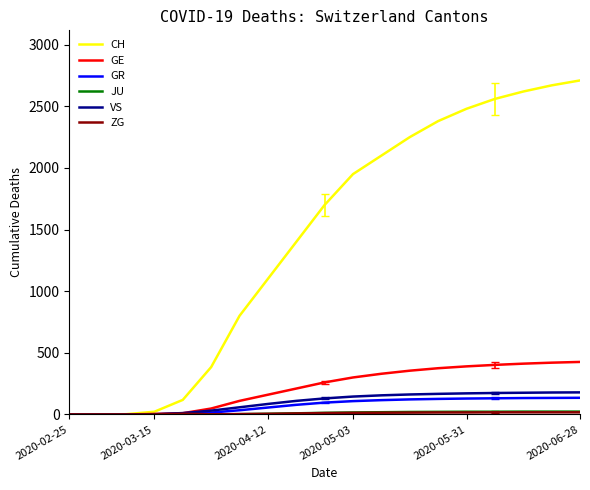

How many lines are shown in the chart?

6